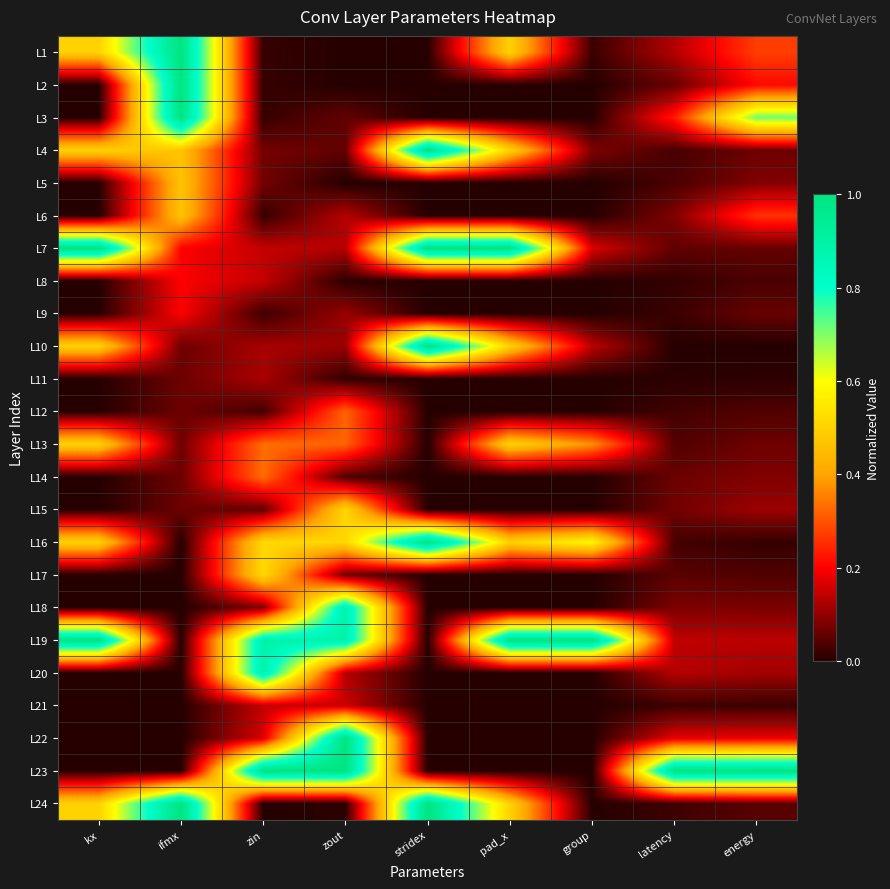

What is the greatest value displayed?

1.0